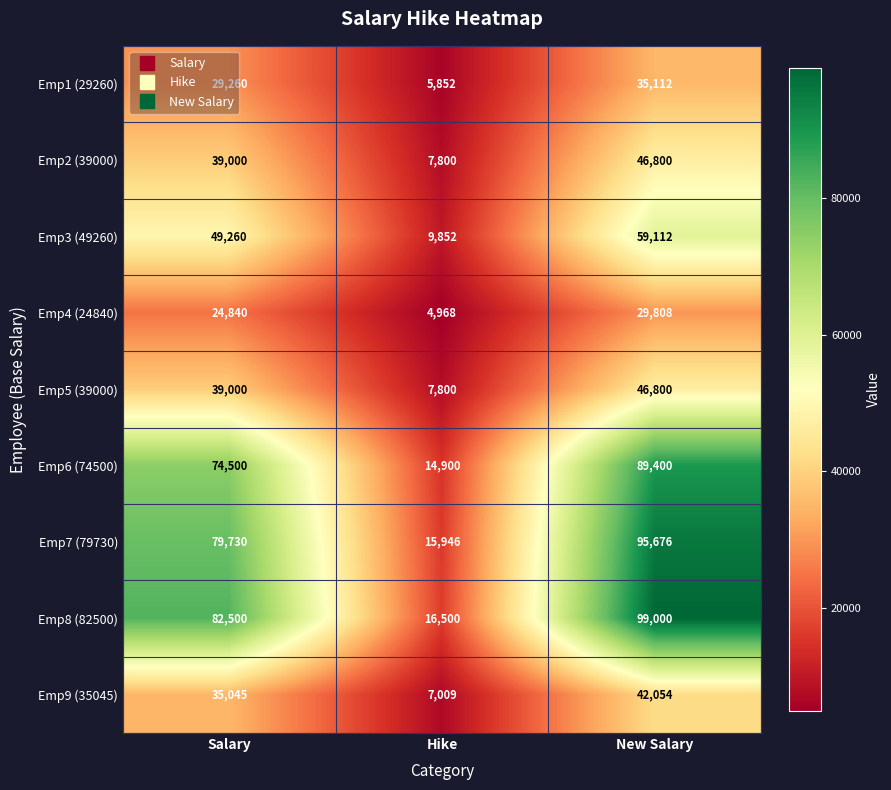

How many categories are shown in the chart?

3